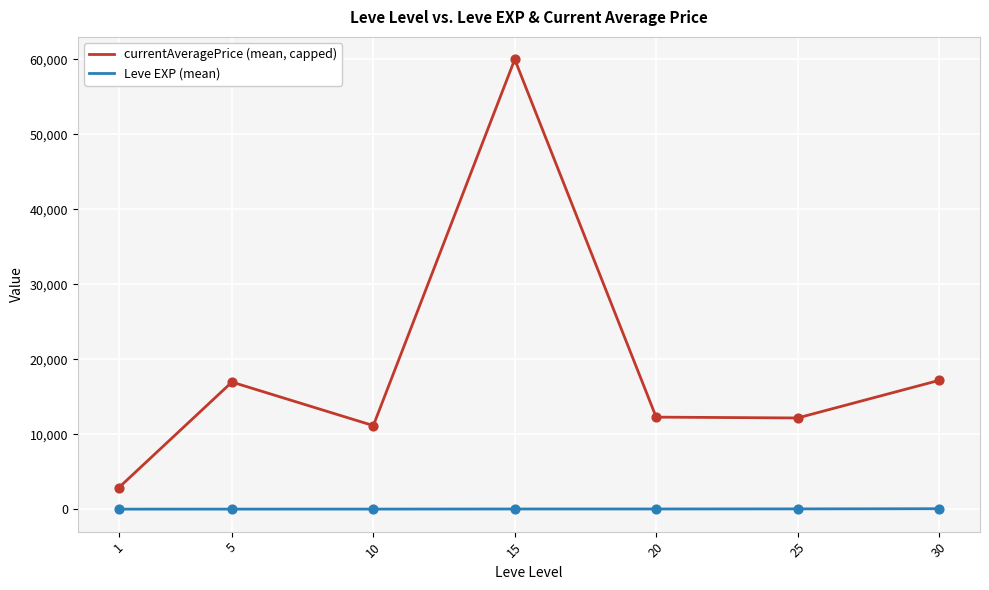

At which category is the sum across all series the highest?

15